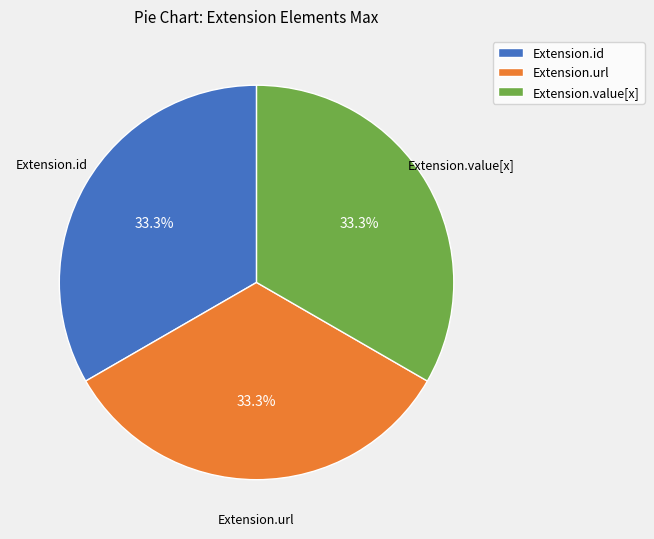

Is the sum of Extension.value[x] and Extension.url greater than half?

Yes